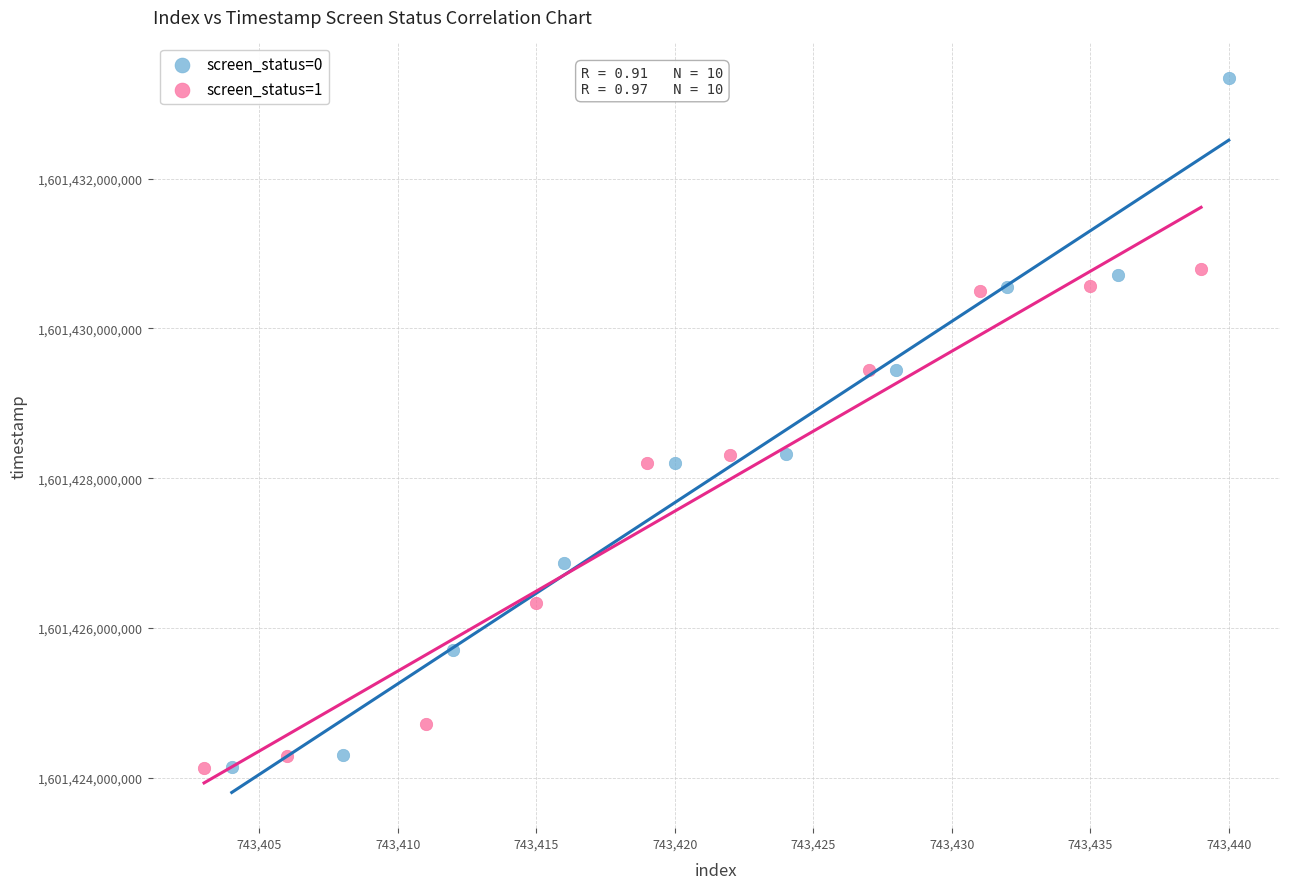

Which series has the widest spread of Y values?

screen_status=0